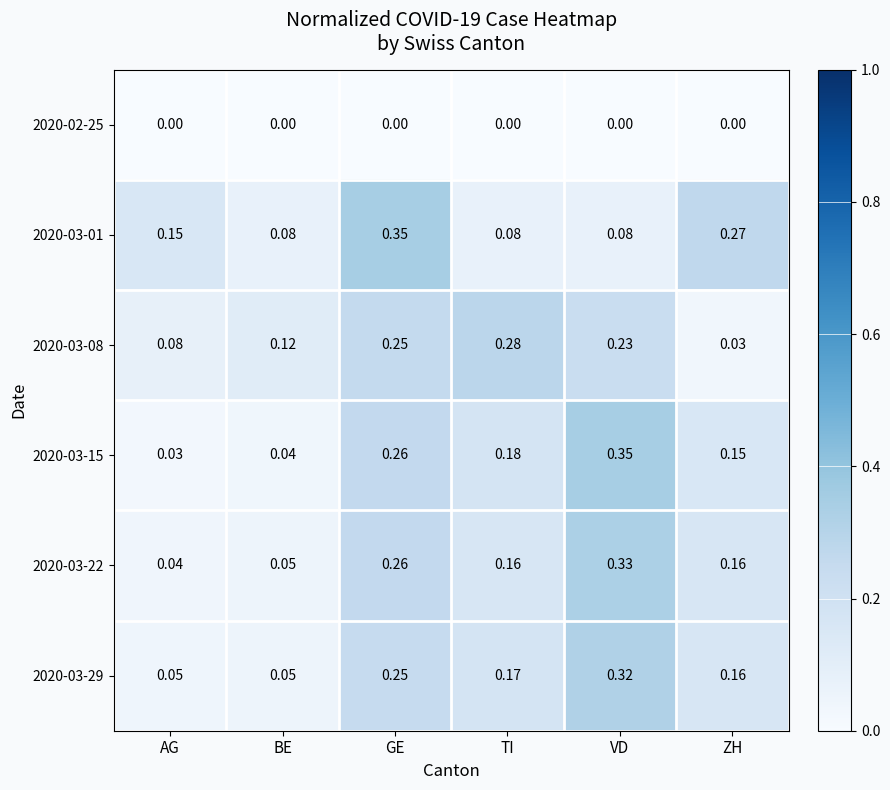

At which label does 2020-03-01 reach its peak?

GE